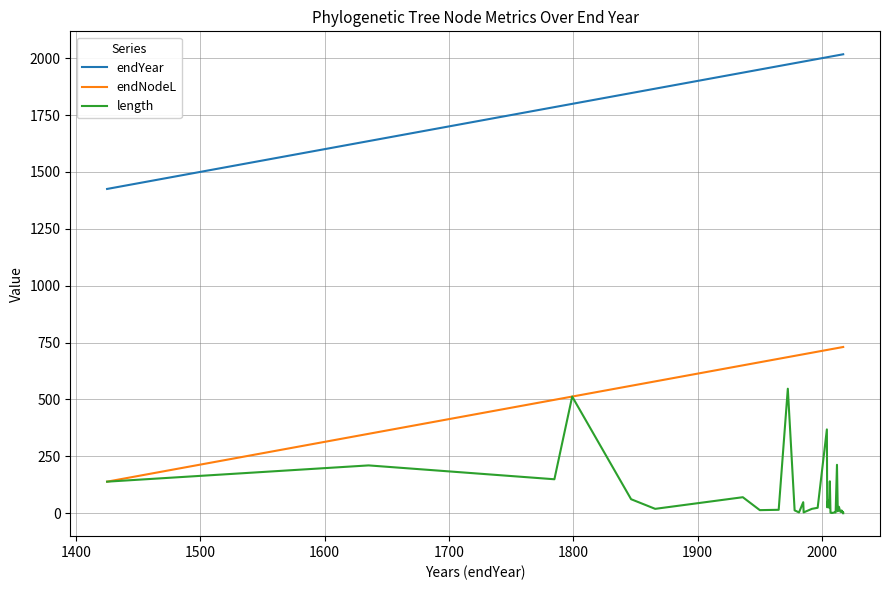

What are all the series names shown in the legend?

endYear, endNodeL, length